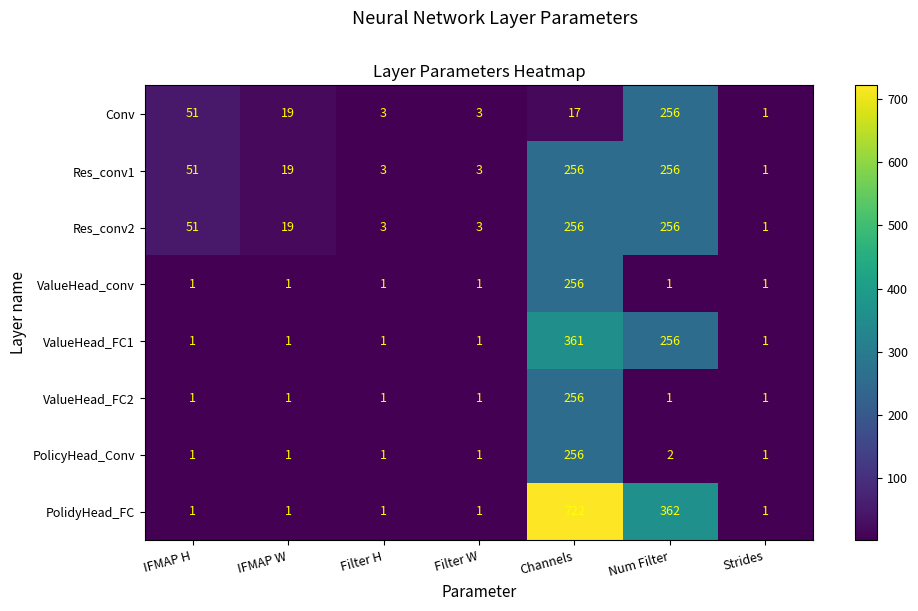

What is the maximum value shown in the chart?

722